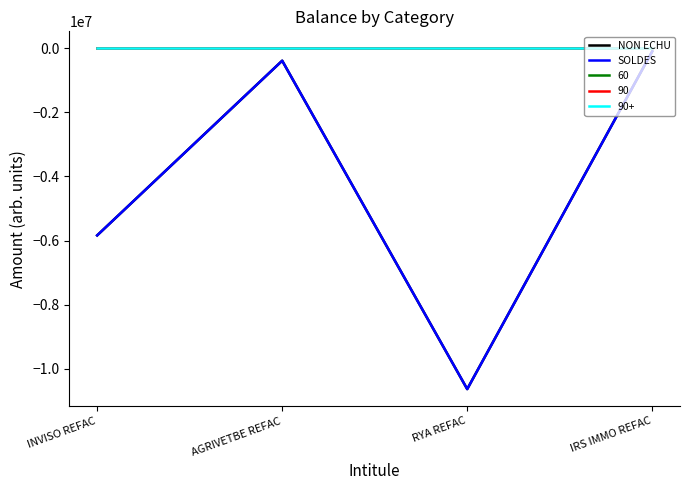

Does the chart display data point markers on the line(s)?

No